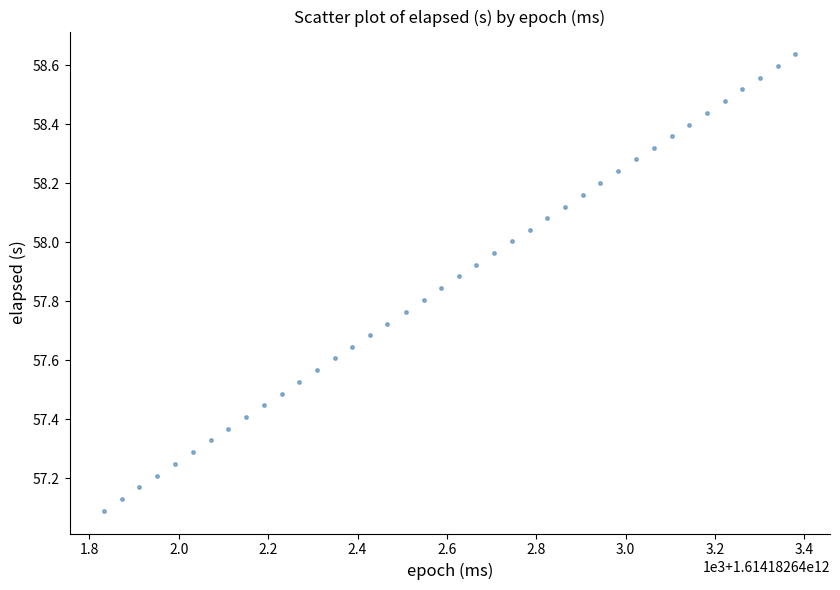

What is the range of X values (max minus min)?

1547.0